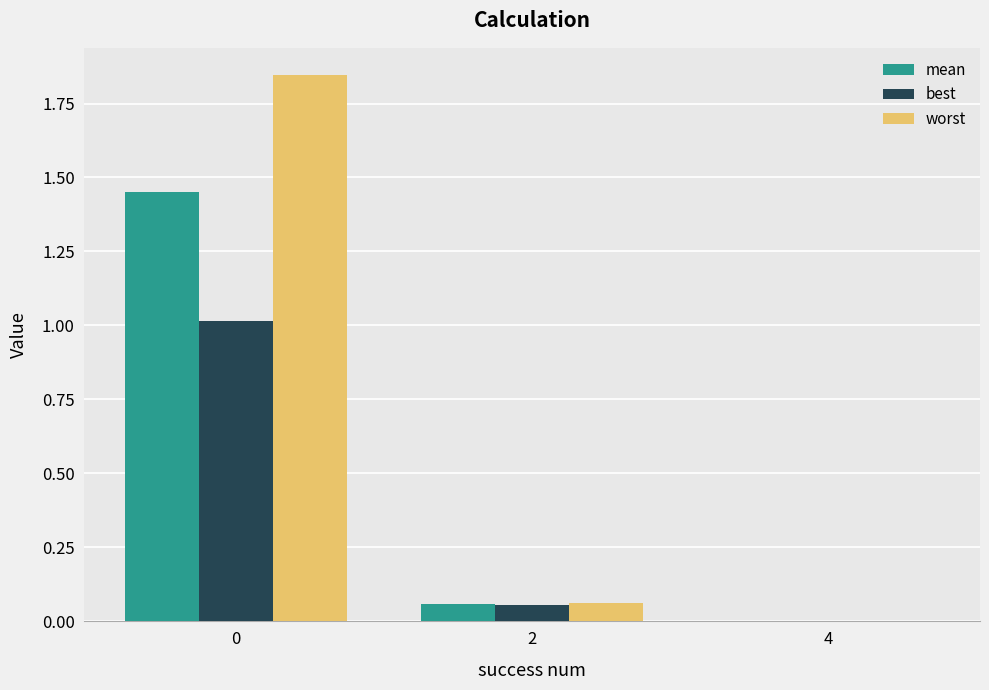

Is it true that best equals 1.0 at 0?

True